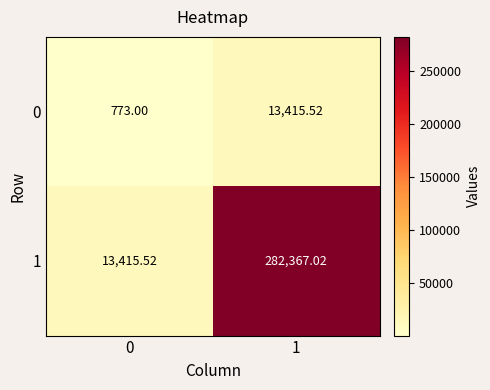

Is the value of 1 at 0 greater than the value of 0 at 0?

Yes